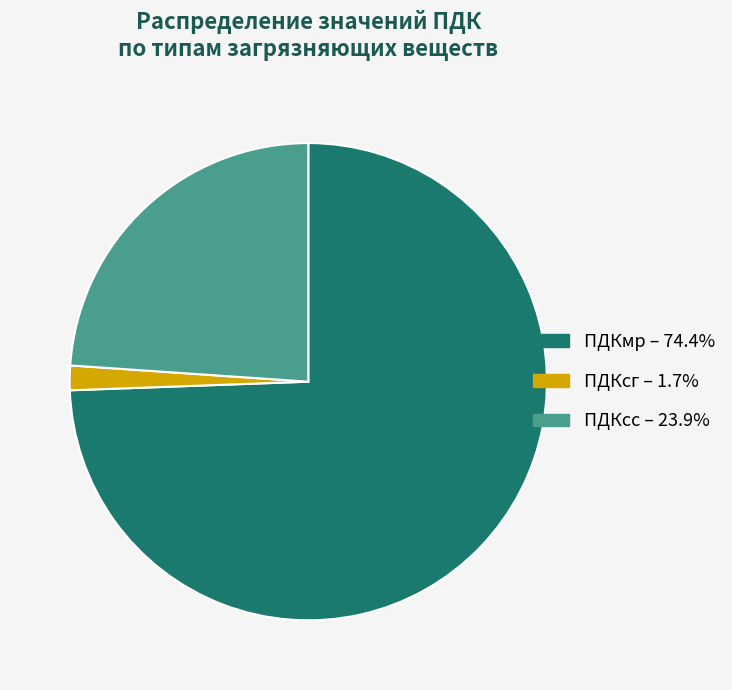

Do ПДКмр and ПДКсс together represent more than half of the pie?

Yes